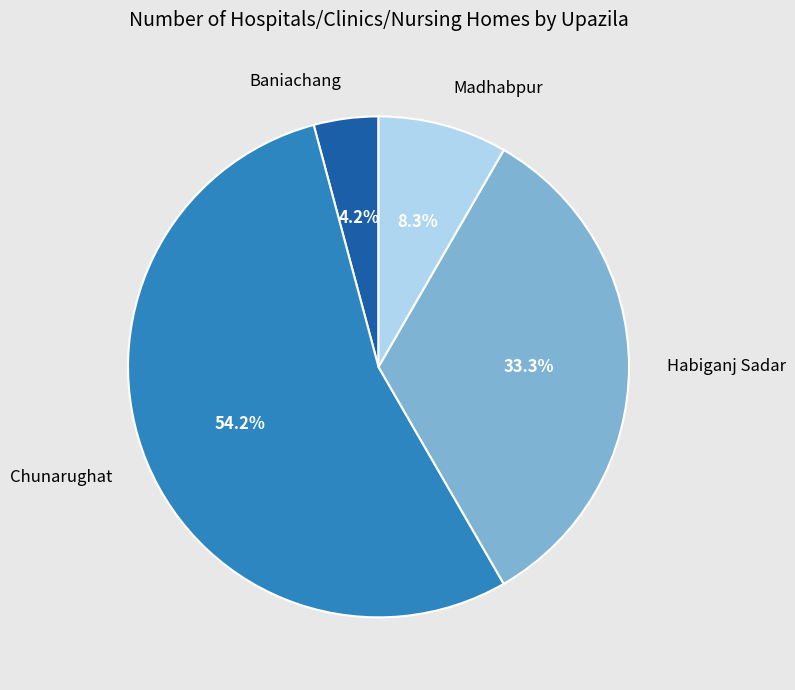

Count the number of slices in the pie.

4